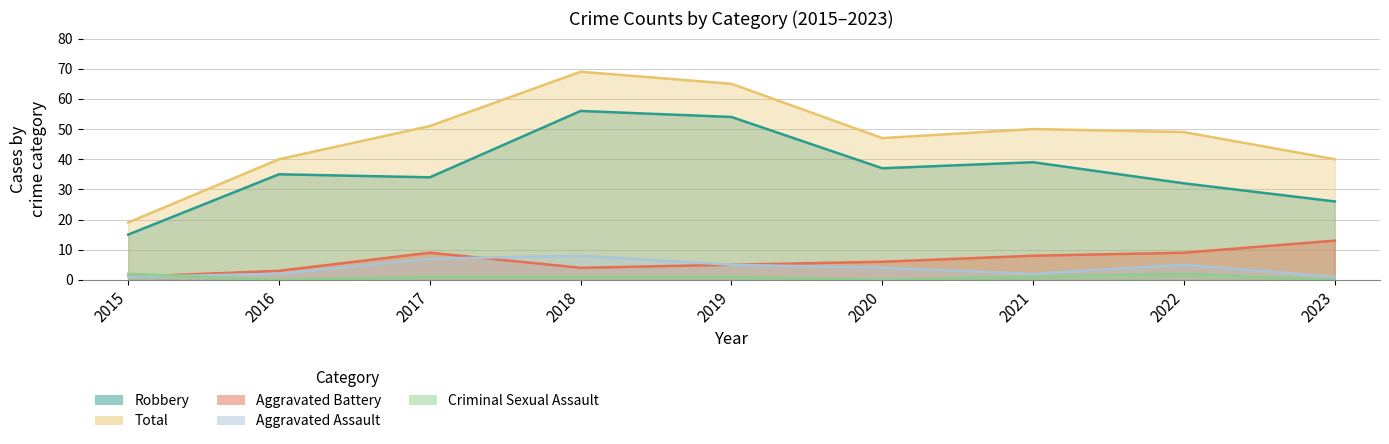

What is the value of the Robbery point at the 5th from the left?

54